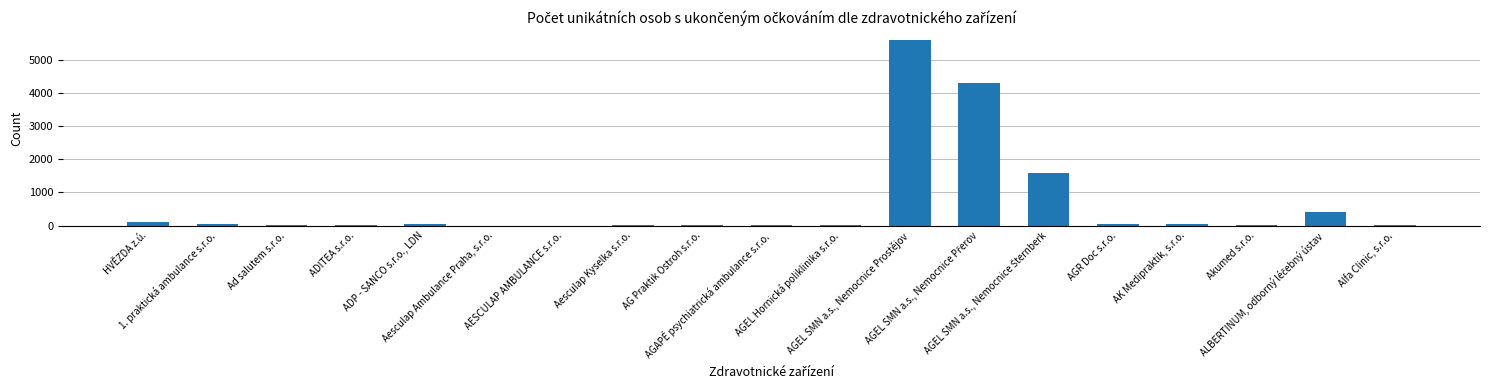

Does the chart contain stacked bars?

No